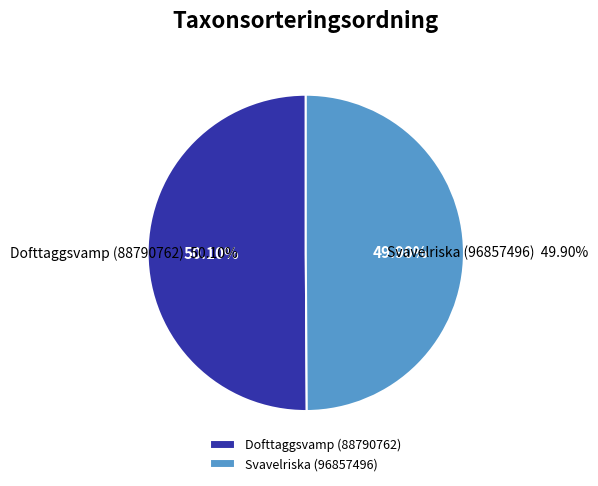

What percentage is the Svavelriska (96857496) slice, to the nearest percent?

50%